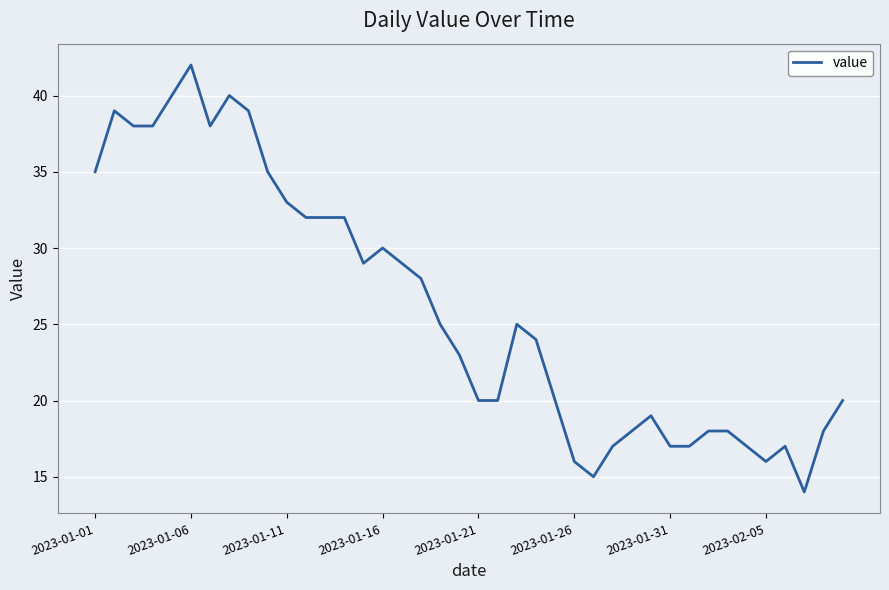

What is the difference between the maximum and minimum values?

28